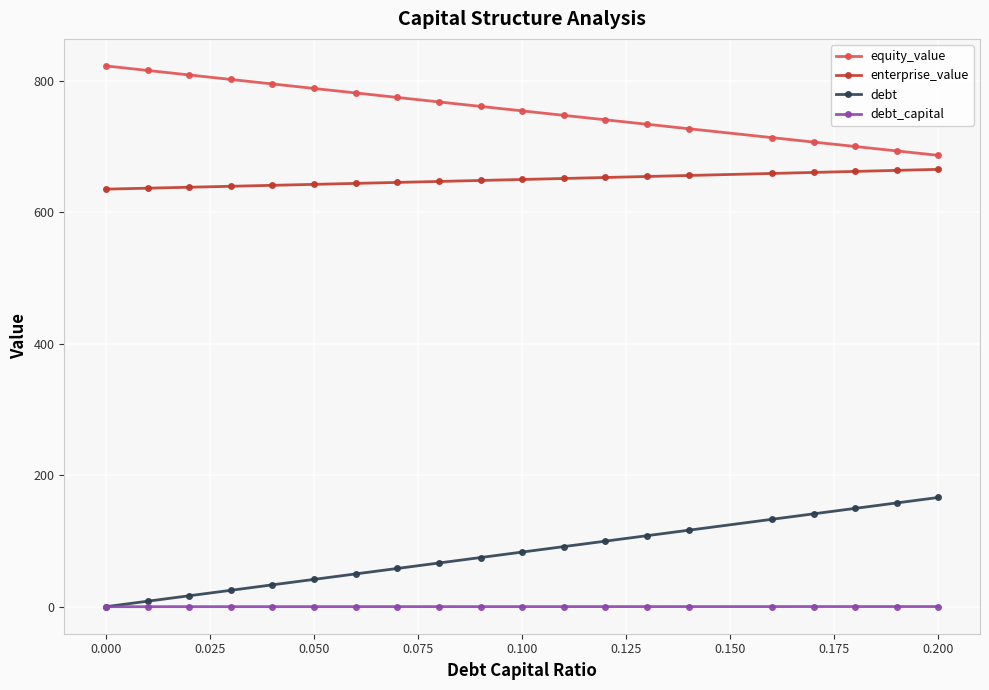

At how many categories does at least one series exceed 531?

20